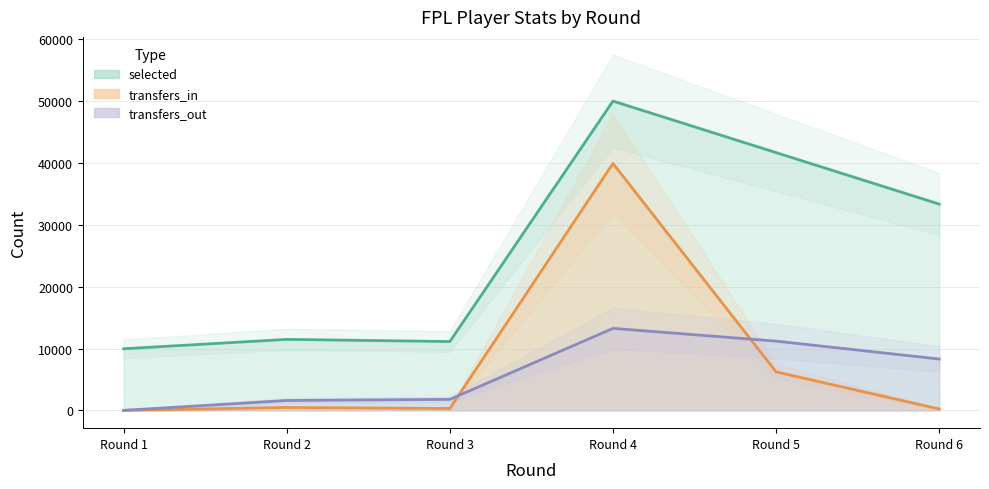

How many data points in selected are less than 33345?

3